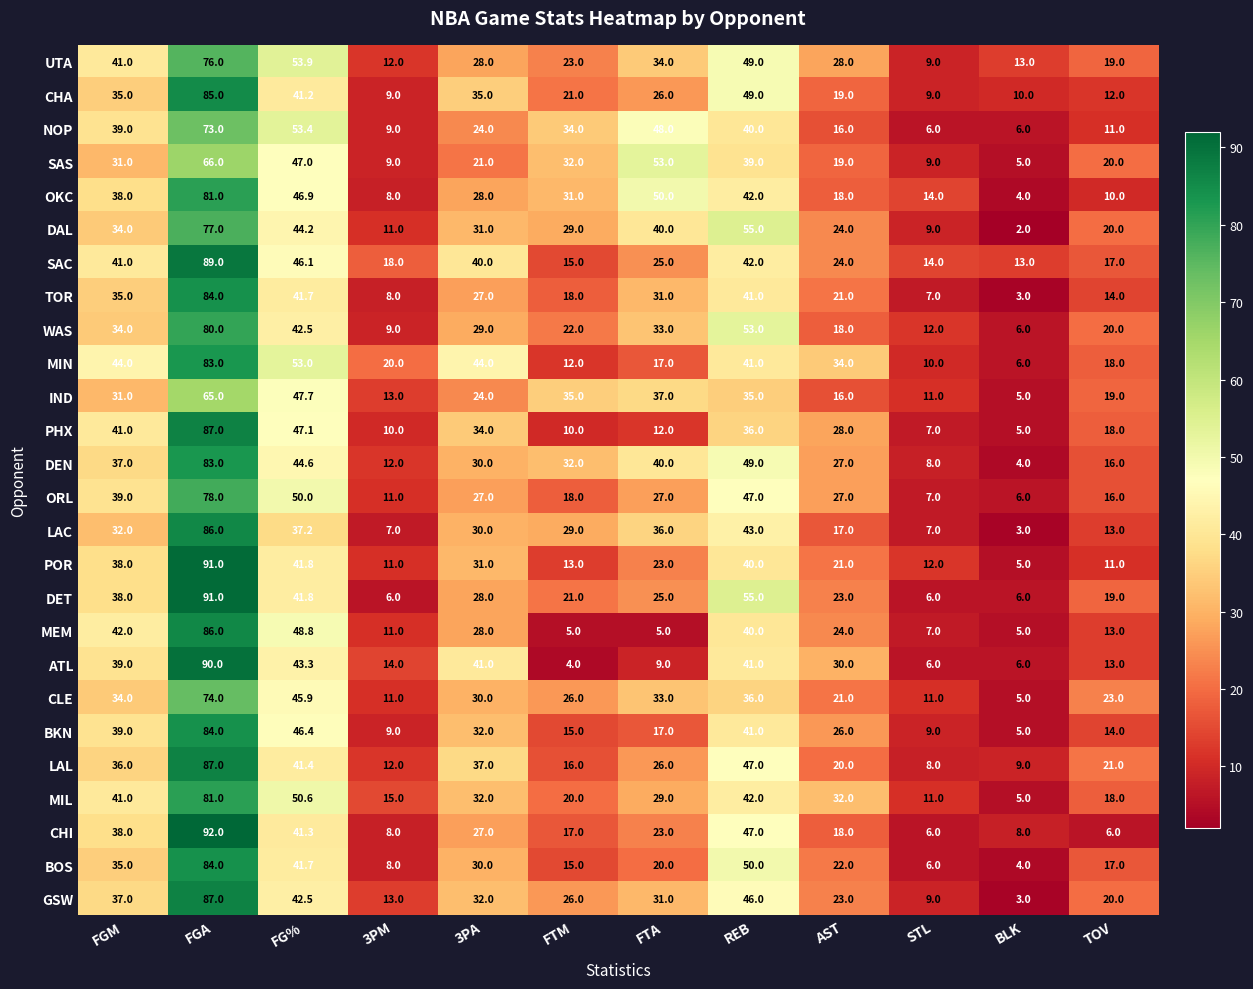

What is the sum of the GSW values at AST and FG%?

65.5